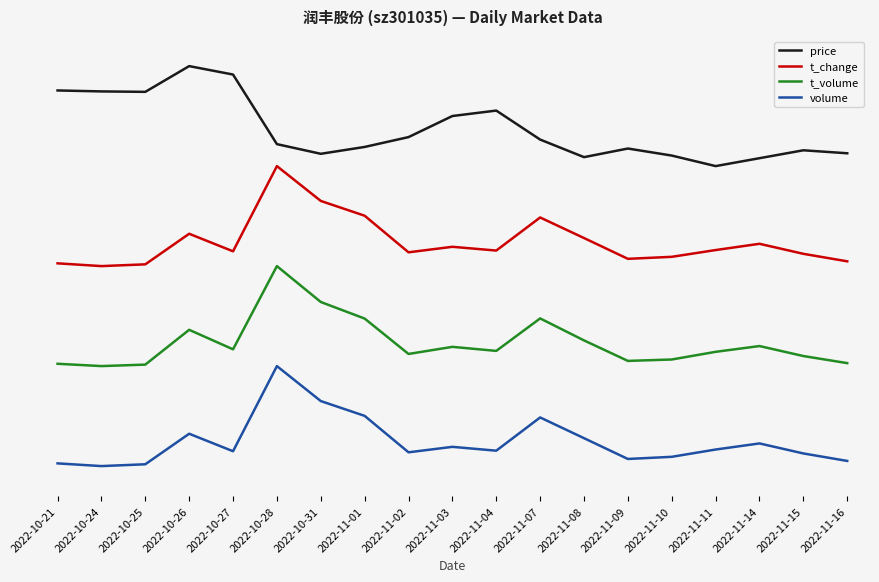

Does the chart have visible grid lines?

No